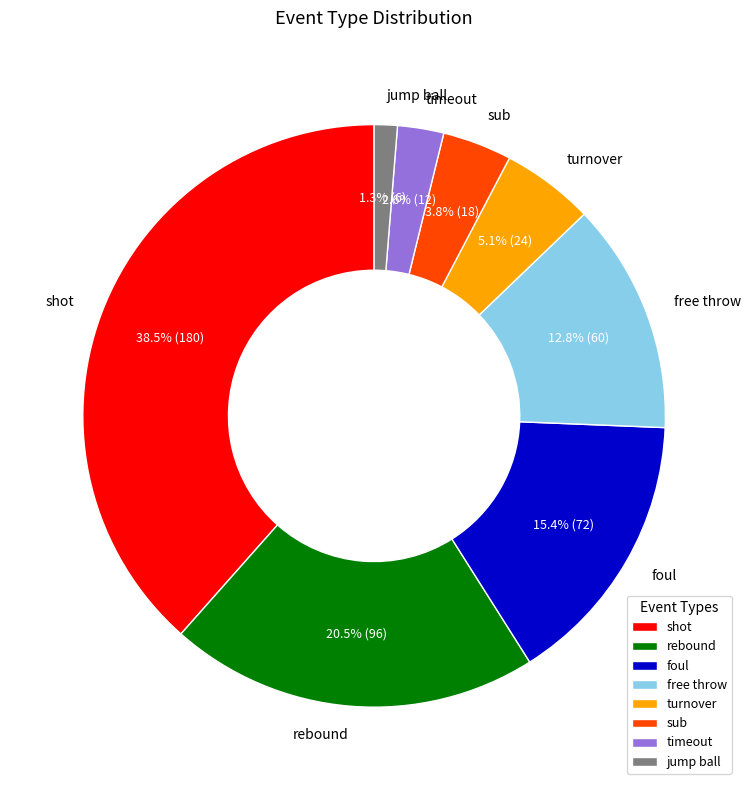

To the nearest percent, what is the average slice percentage?

12%